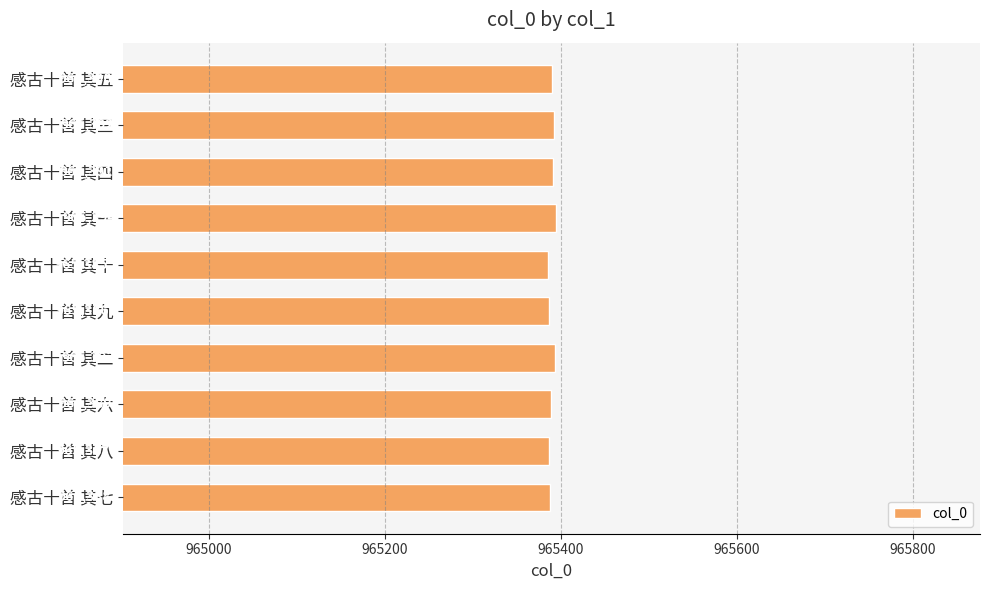

At which category does the chart reach its minimum across all series?

感古十首 其十